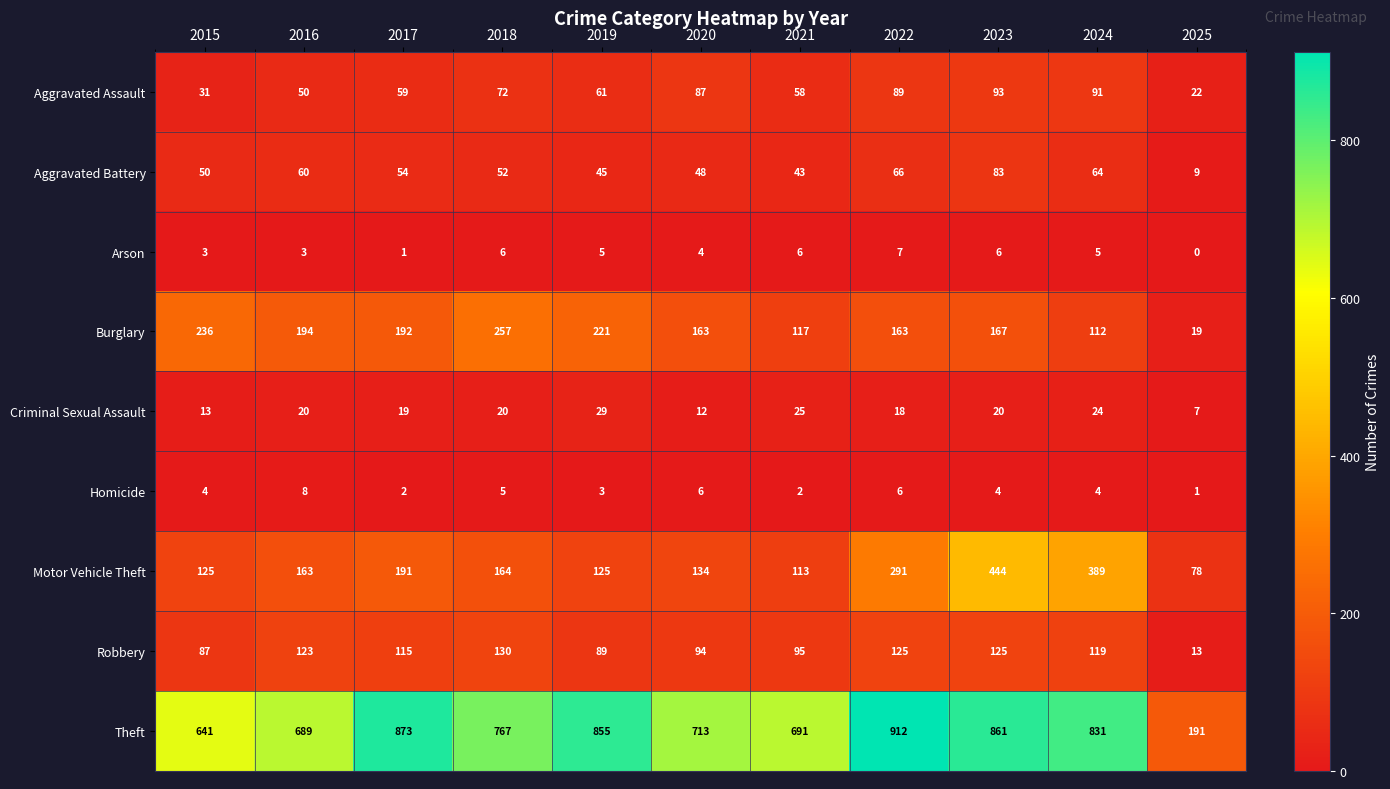

At which category is the sum across all series the highest?

2023